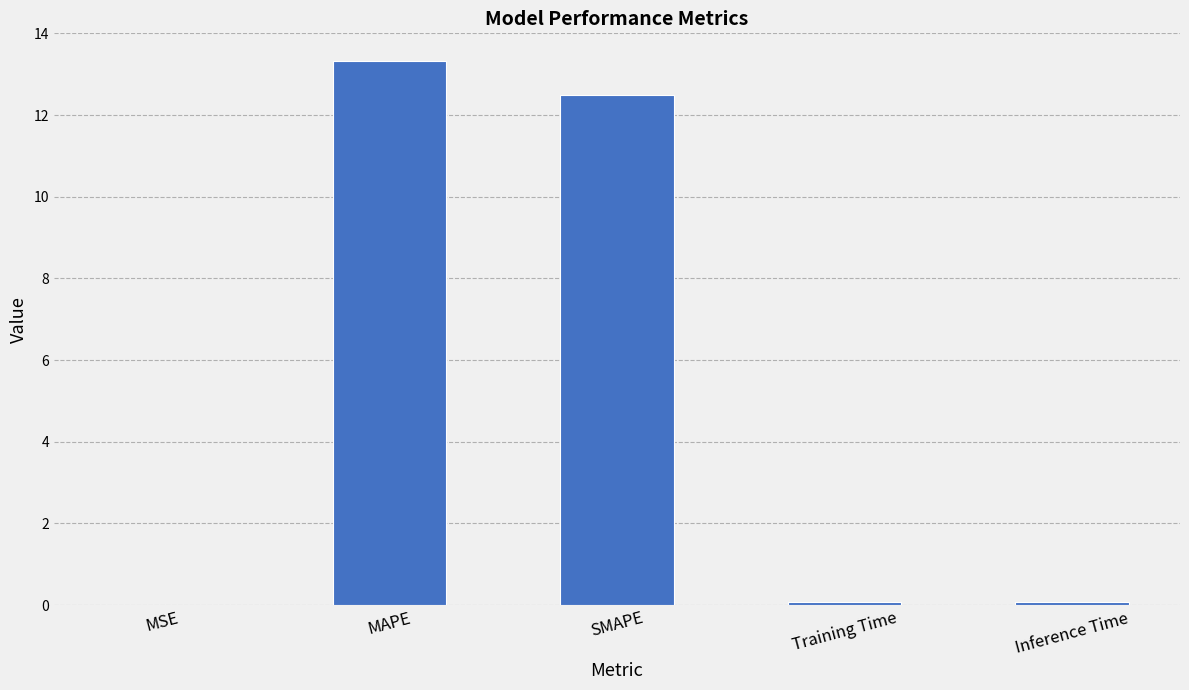

Is it true that the value at SMAPE is 21.4?

False